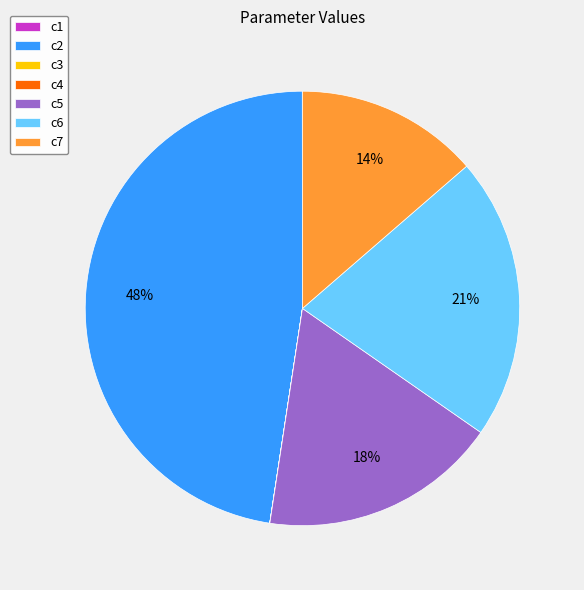

Does c7 account for over 50% of the chart?

No